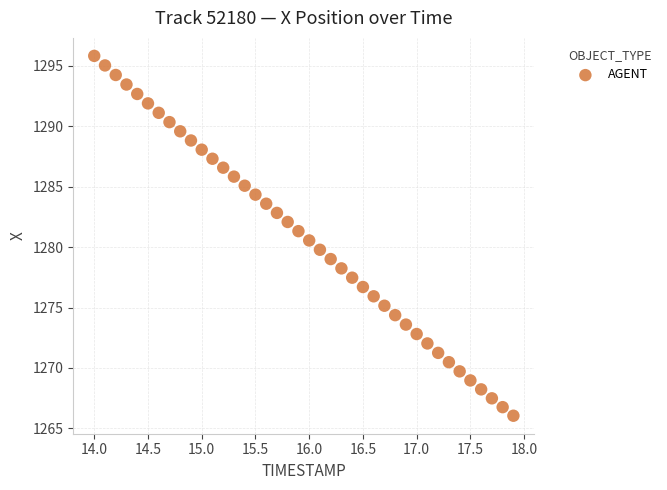

What is the range of Y values (max minus min)?

29.8